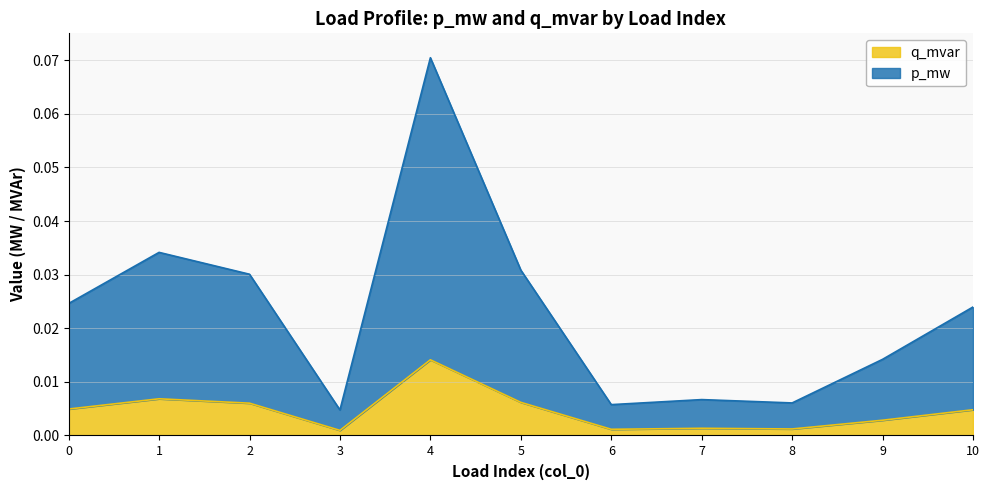

Reading left to right, what are all the values shown in this chart?

p_mw: 0=0.0	1=0.0	2=0.0	3=0.0	4=0.1	5=0.0	6=0.0	7=0.0	8=0.0	9=0.0	10=0.0
q_mvar: 0=0.0	1=0.0	2=0.0	3=0.0	4=0.0	5=0.0	6=0.0	7=0.0	8=0.0	9=0.0	10=0.0